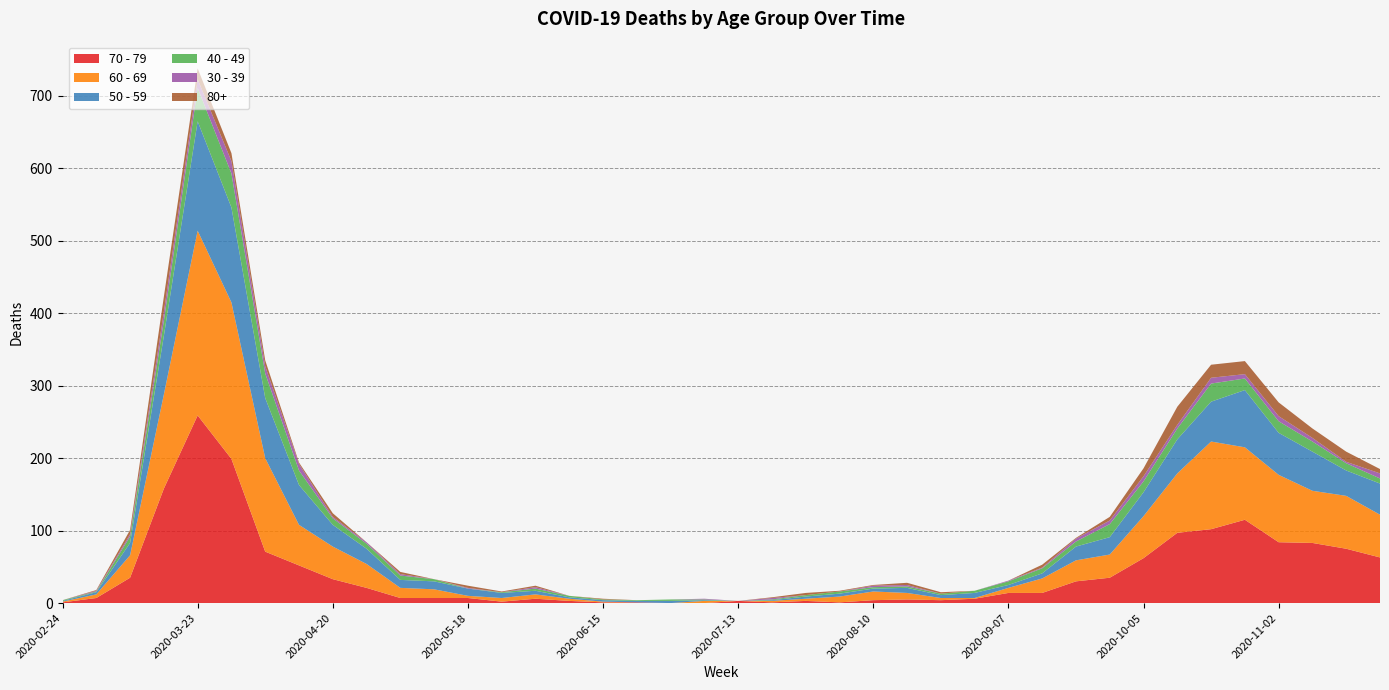

Reading left to right, transcribe all the data shown in this chart.

30 - 39: 0	1	3	12	12	17	10	9	2	2	2	0	1	0	2	0	0	0	0	1	0	2	0	0	2	2	0	0	1	1	4	5	7	5	8	6	7	5	2	7
40 - 49: 1	1	9	21	46	47	34	20	9	7	6	3	0	1	3	2	1	1	2	1	0	1	2	3	2	2	2	3	5	7	7	18	15	15	25	16	16	14	10	7
50 - 59: 1	3	17	81	151	131	83	55	30	21	11	11	10	7	5	2	2	2	3	1	0	1	3	4	4	7	4	7	4	7	19	24	33	47	55	79	58	54	35	43
60 - 69: 1	5	31	130	255	216	129	56	45	33	14	12	3	5	6	3	1	0	0	3	0	2	3	8	12	9	3	1	7	20	29	32	58	82	121	100	93	72	73	59
70 - 79: 1	7	35	158	259	199	71	52	33	21	7	7	7	2	6	3	1	1	0	0	3	1	3	1	4	5	4	6	14	14	30	35	62	97	102	115	84	83	75	63
80+: 0	1	6	21	15	11	8	2	5	0	3	0	3	1	2	0	1	0	0	0	0	1	3	1	1	3	2	0	0	4	1	5	11	25	18	18	19	13	14	6